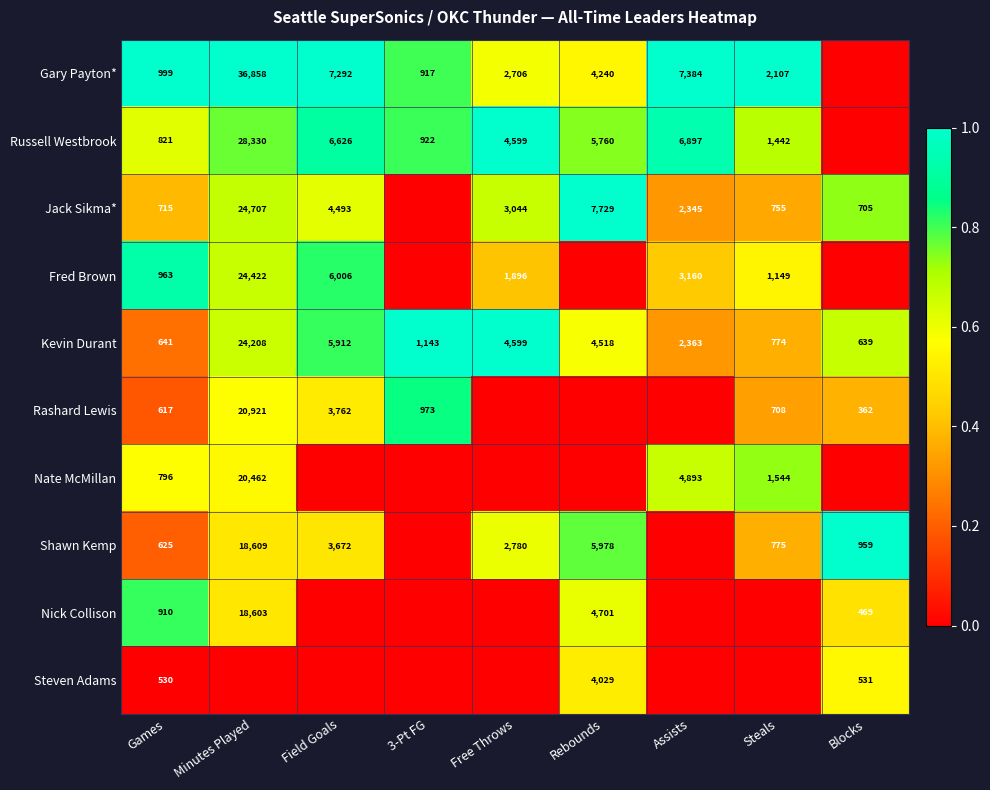

At which category is the sum across all series the highest?

Minutes Played